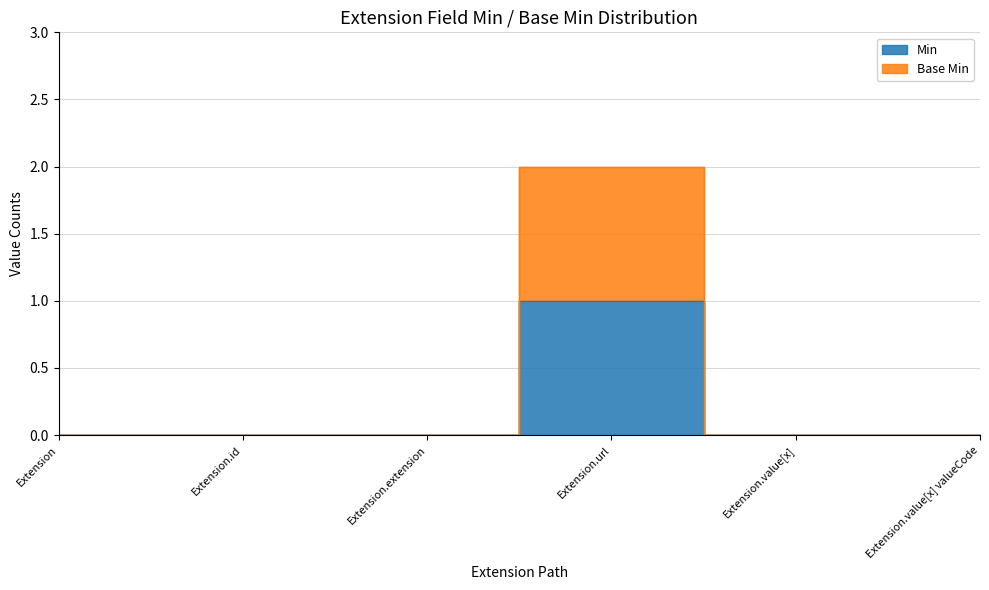

Reading left to right, transcribe all the data shown in this chart.

Min: Extension=0	Extension.id=0	Extension.extension=0	Extension.url=1	Extension.value[x]=0	Extension.value[x] valueCode=0
Base Min: Extension=0	Extension.id=0	Extension.extension=0	Extension.url=2	Extension.value[x]=0	Extension.value[x] valueCode=0